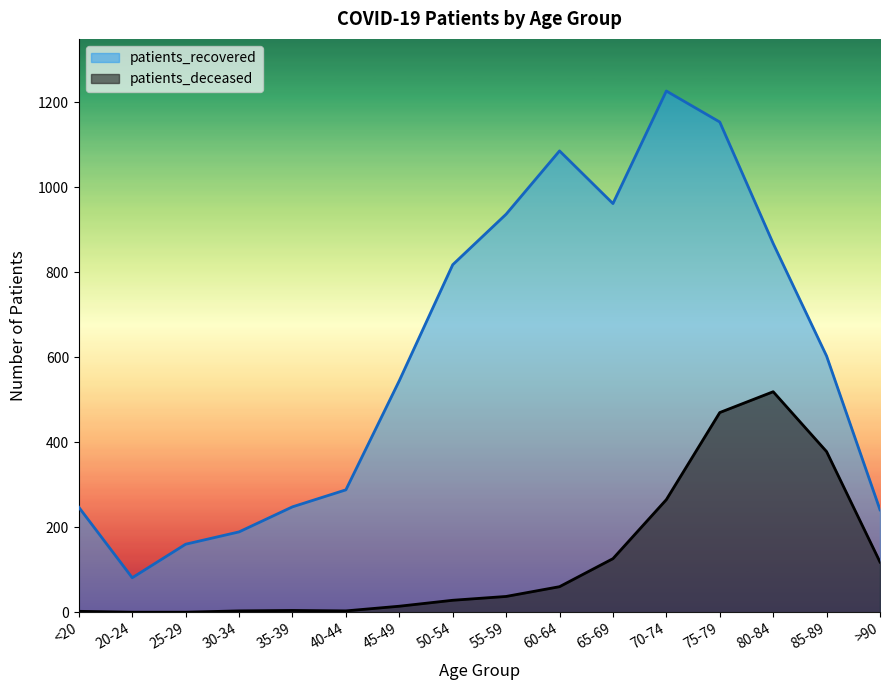

True or false: patients_deceased and patients_recovered intersect in this chart.

False